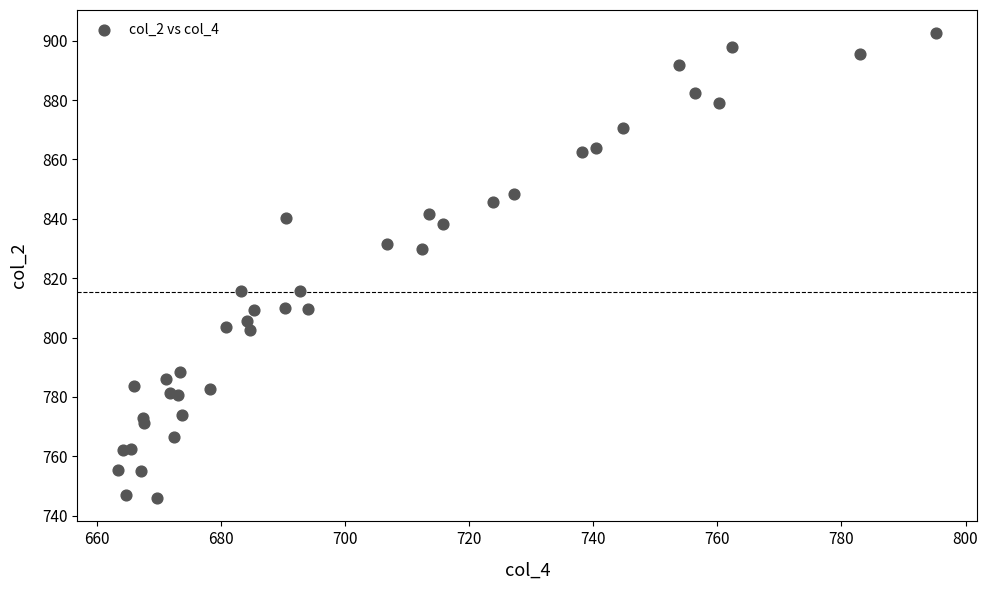

What Y value in the scatter plot is closest to 824?

829.7